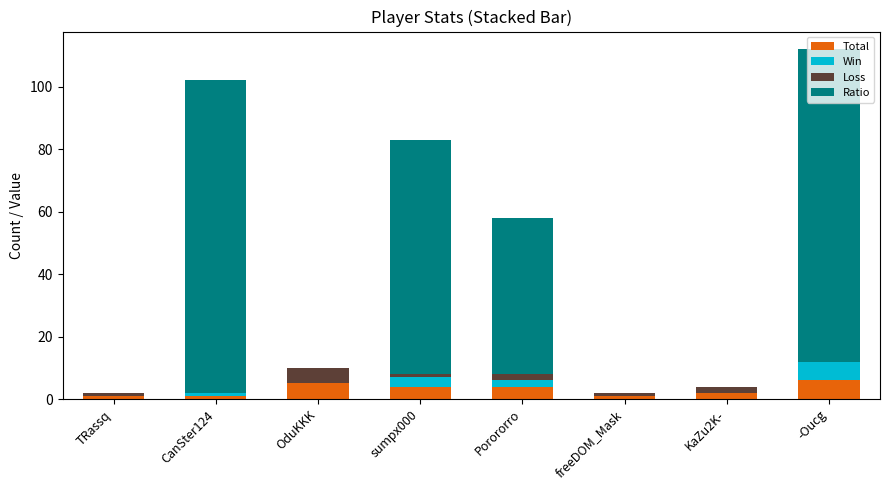

At which category is the sum across all series the highest?

-Oucg